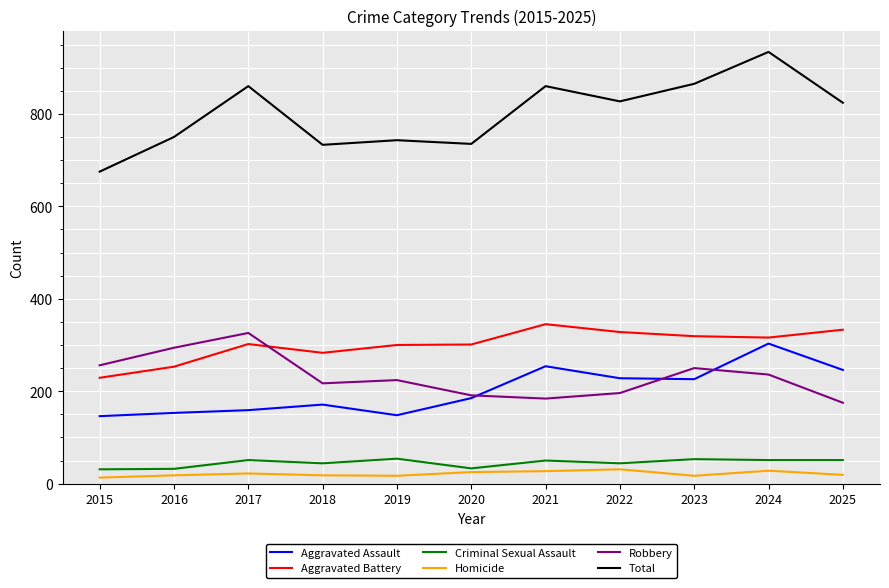

What is the total value across all series at 2018?

1466